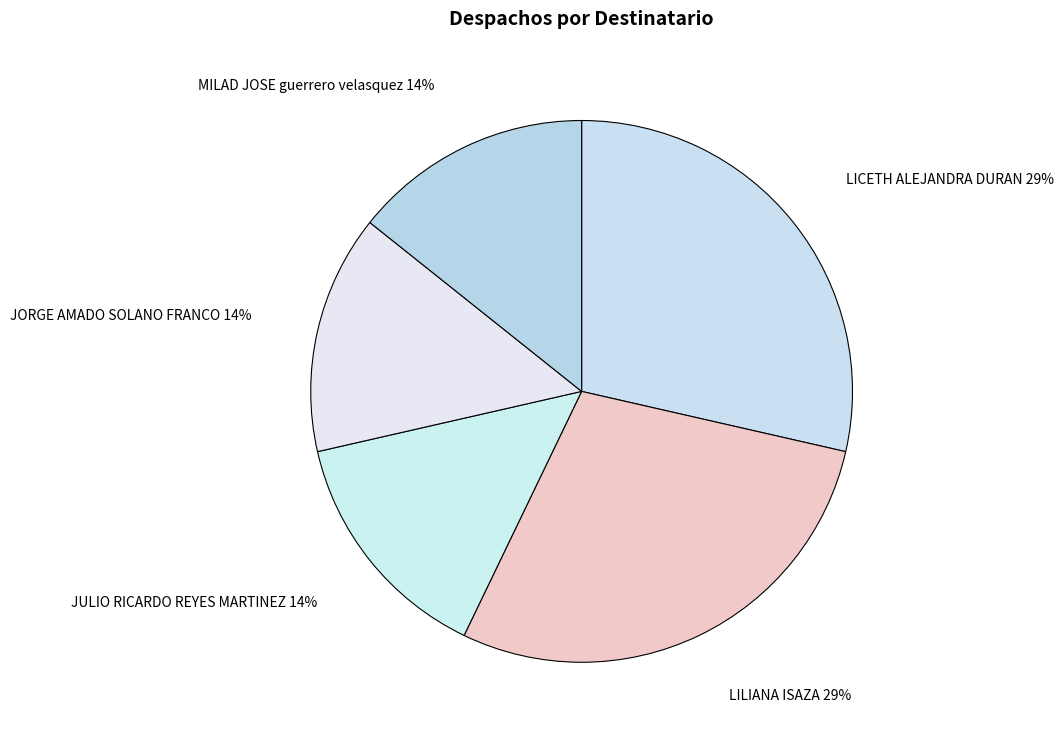

Between LICETH ALEJANDRA DURAN and MILAD JOSE guerrero velasquez, which is larger?

LICETH ALEJANDRA DURAN